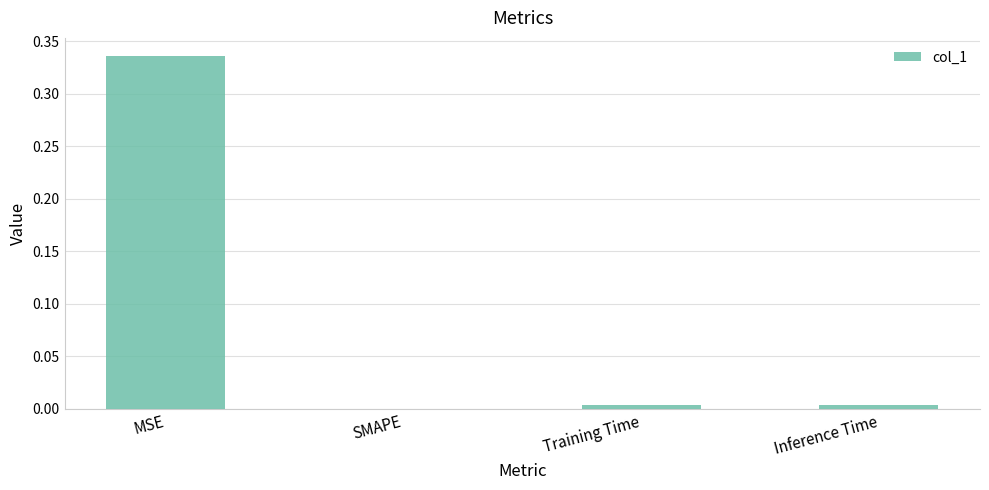

Count the number of categories in the chart.

4